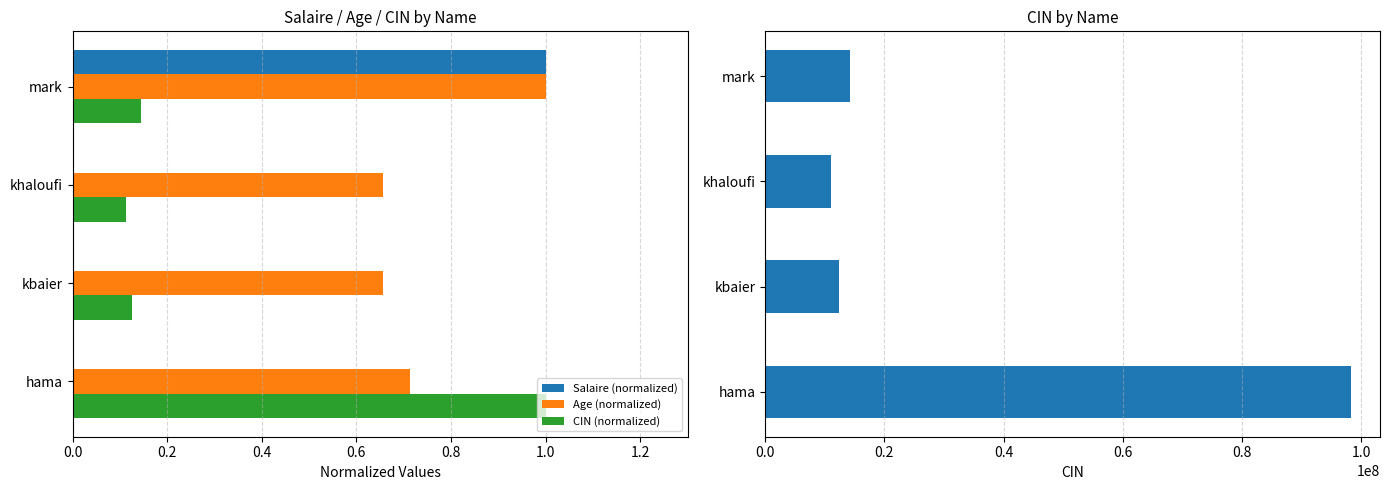

Between 0.4 and 0.6, which series saw the biggest shift?

CIN